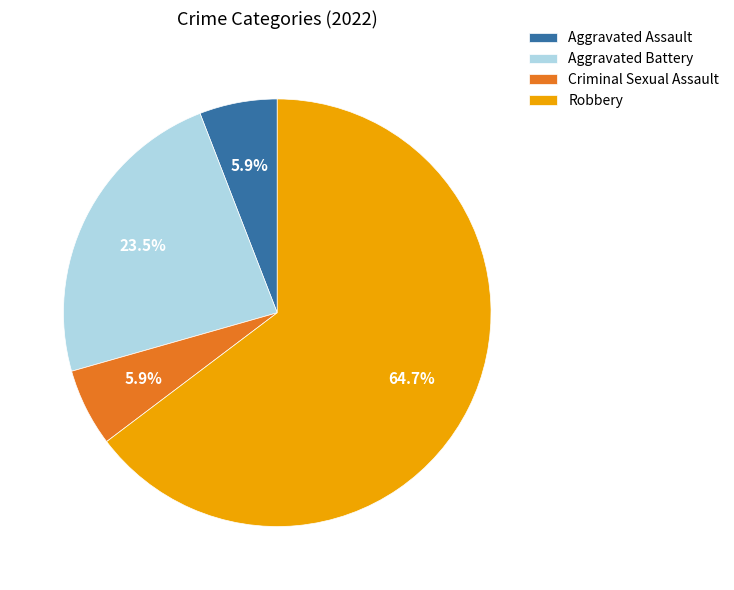

What percentage do Robbery and Criminal Sexual Assault together represent?

70.6%